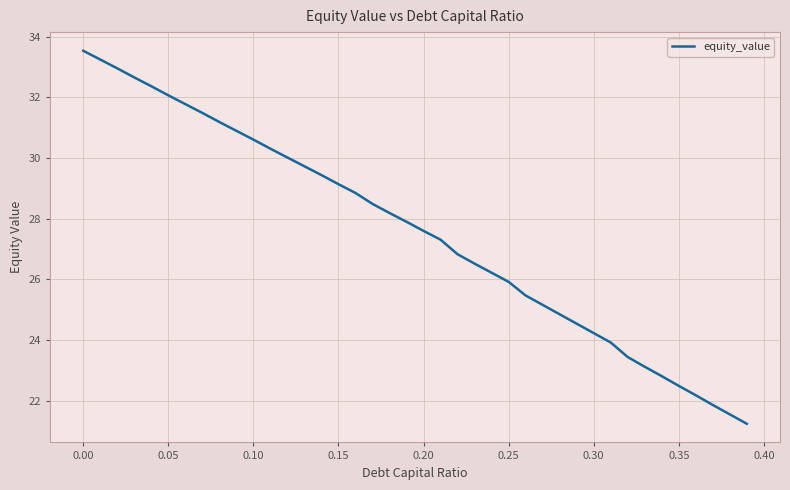

What is the difference between the maximum and minimum values?

12.3